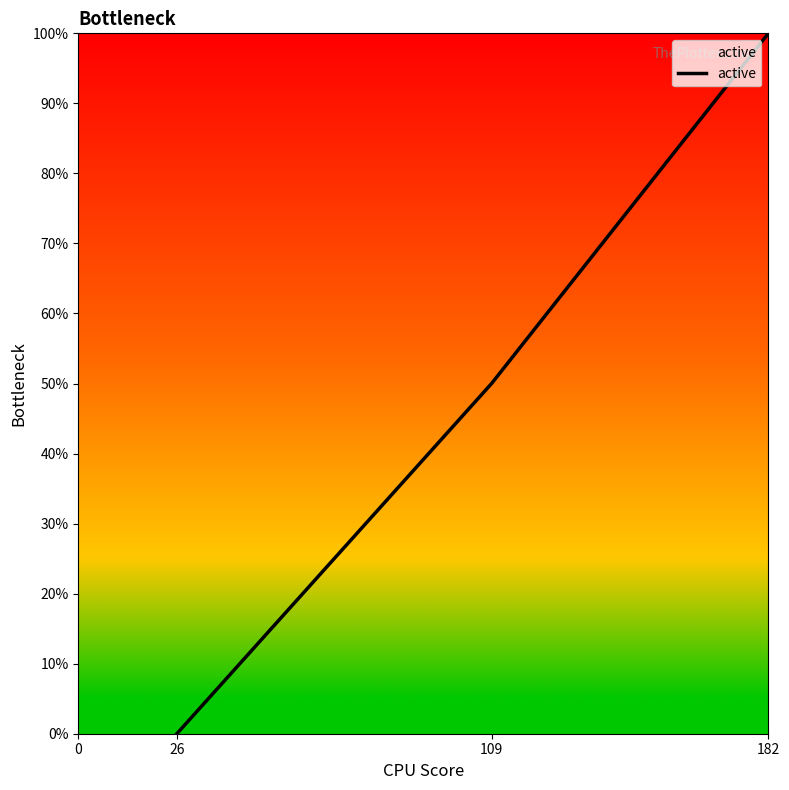

Does the chart display data point markers on the line(s)?

No